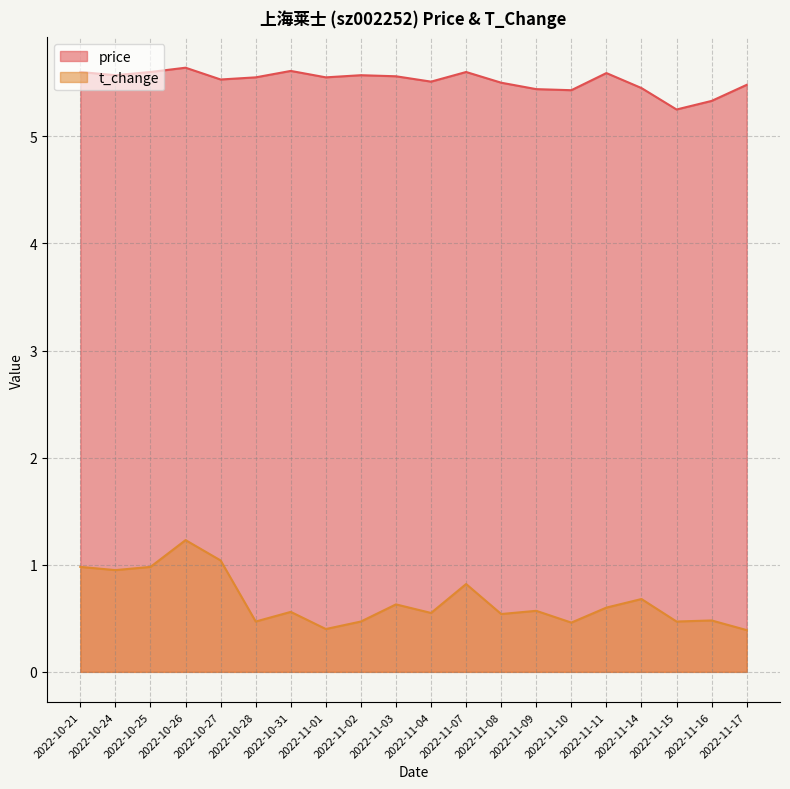

Reading right to left, extract all data points from this chart.

price: 2022-11-17=5.5	2022-11-16=5.3	2022-11-15=5.2	2022-11-14=5.5	2022-11-11=5.6	2022-11-10=5.4	2022-11-09=5.4	2022-11-08=5.5	2022-11-07=5.6	2022-11-04=5.5	2022-11-03=5.6	2022-11-02=5.6	2022-11-01=5.5	2022-10-31=5.6	2022-10-28=5.5	2022-10-27=5.5	2022-10-26=5.6	2022-10-25=5.6	2022-10-24=5.6	2022-10-21=5.6
t_change: 2022-11-17=0.4	2022-11-16=0.5	2022-11-15=0.5	2022-11-14=0.7	2022-11-11=0.6	2022-11-10=0.5	2022-11-09=0.6	2022-11-08=0.5	2022-11-07=0.8	2022-11-04=0.6	2022-11-03=0.6	2022-11-02=0.5	2022-11-01=0.4	2022-10-31=0.6	2022-10-28=0.5	2022-10-27=1.0	2022-10-26=1.2	2022-10-25=1.0	2022-10-24=0.9	2022-10-21=1.0